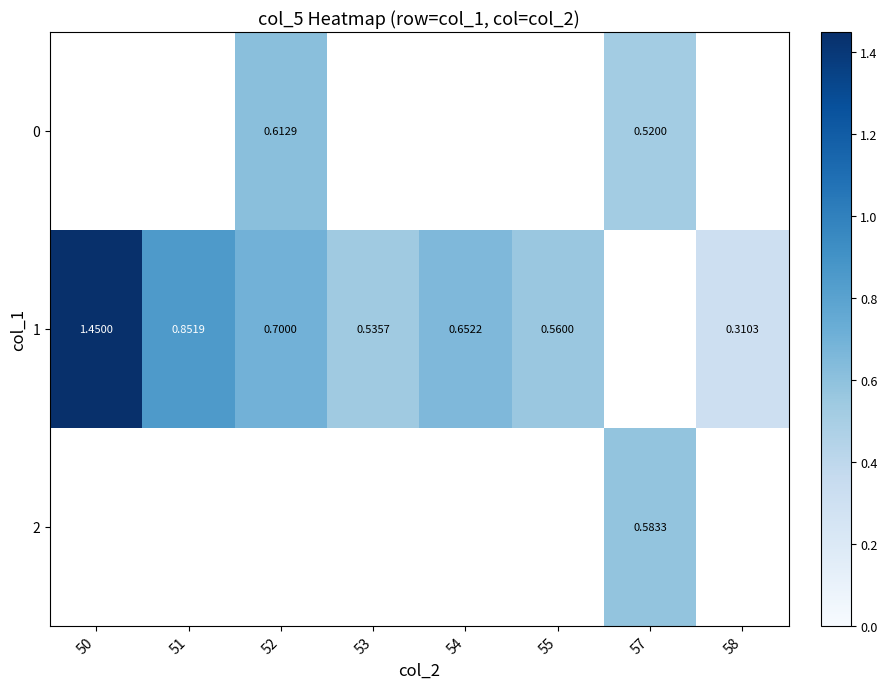

What is the greatest value displayed?

1.4